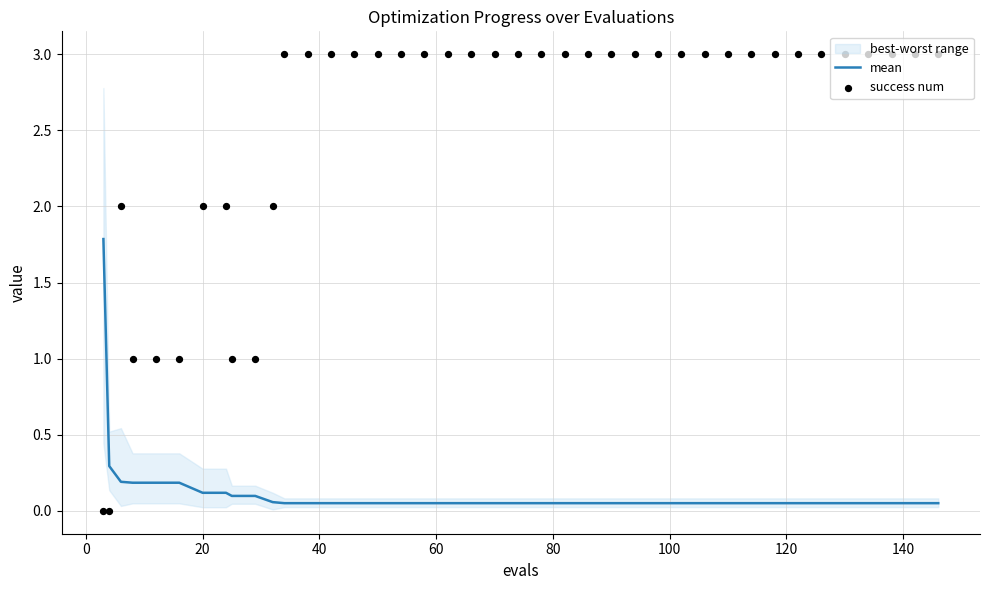

Is the value of success num at 18 greater than the value of mean at 0?

Yes